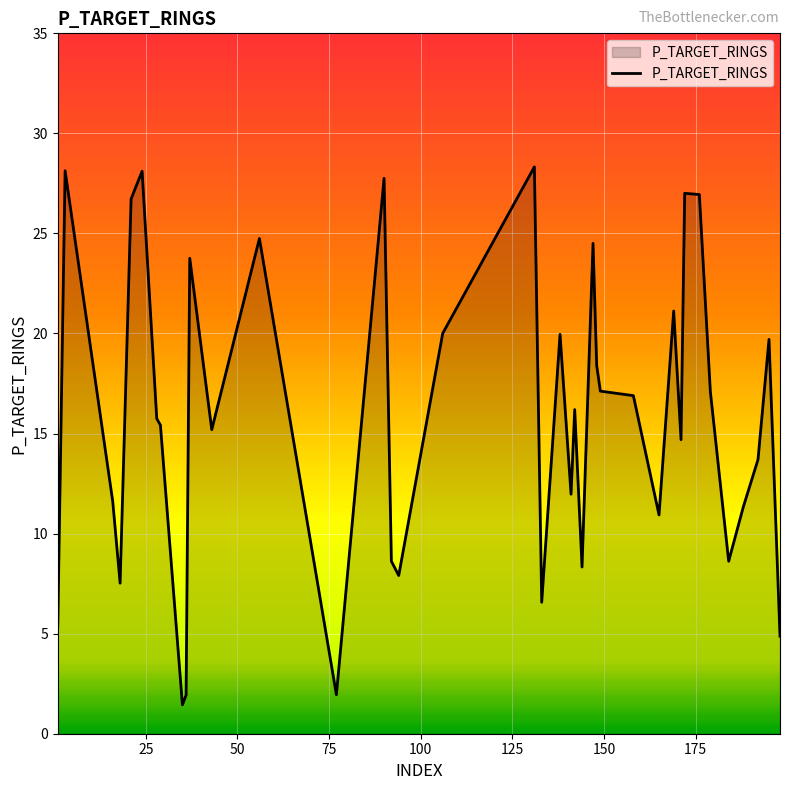

What is the greatest value displayed?

28.3